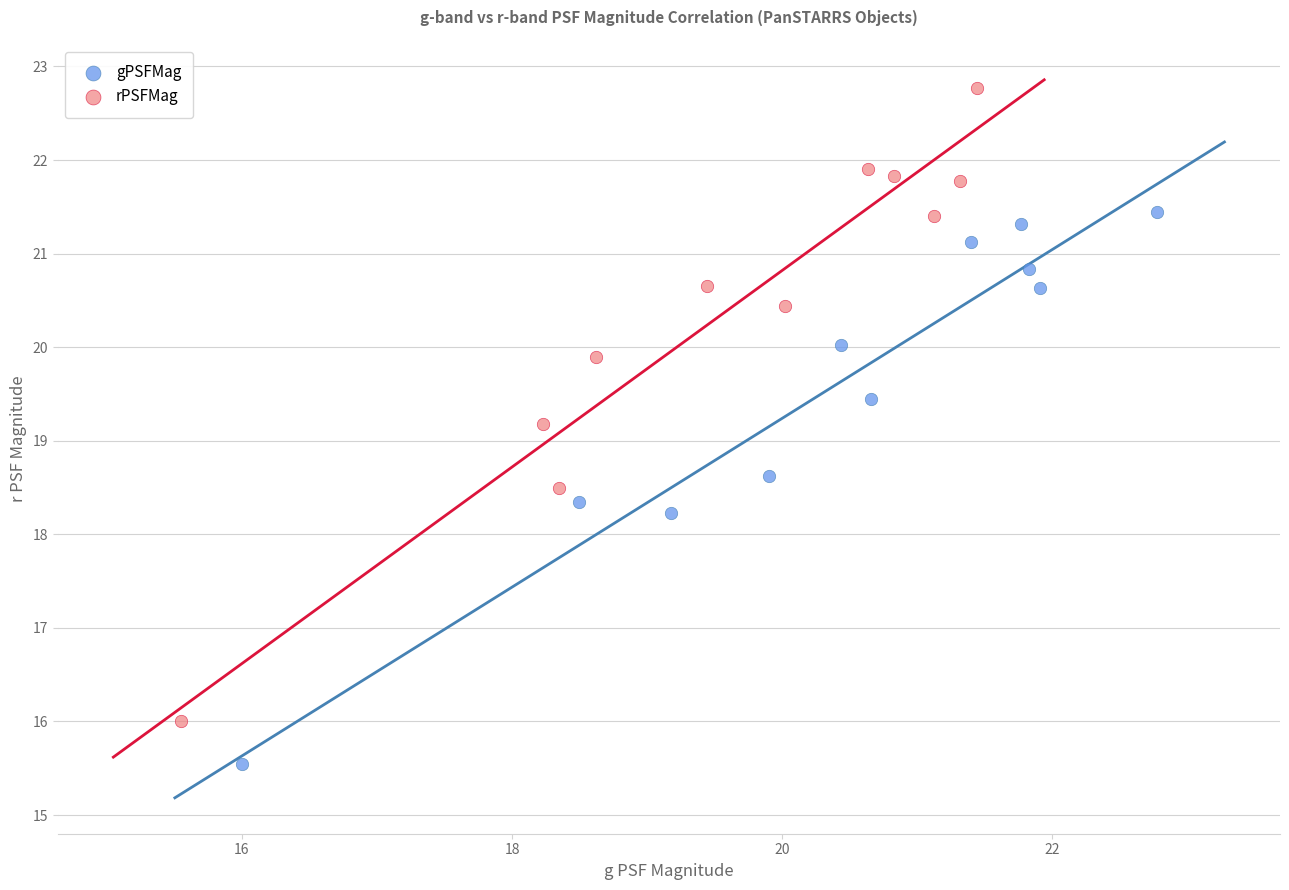

What are all the series names shown in the legend?

gPSFMag, rPSFMag